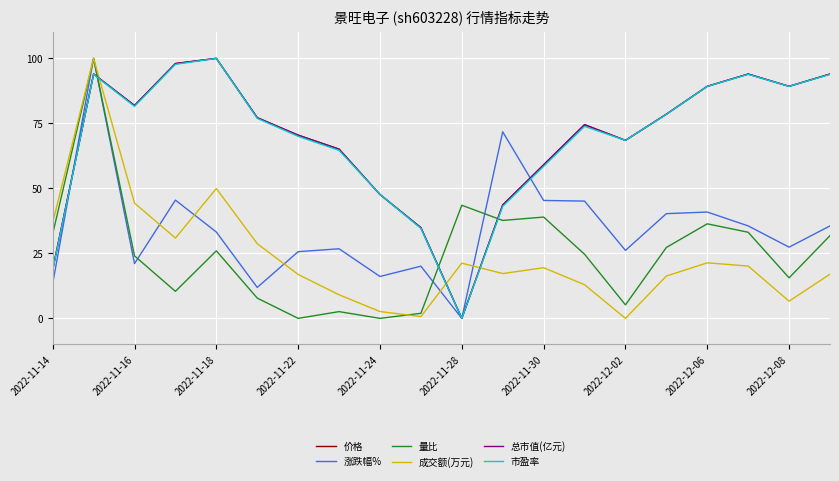

What is the highest value of the 量比 series?

100.0